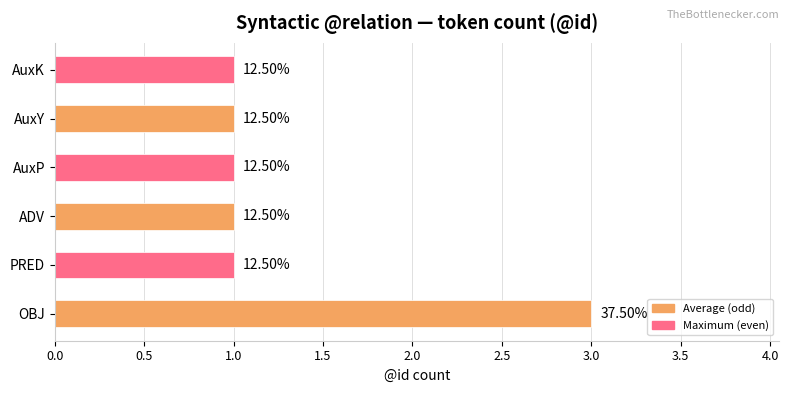

How many bars are there in total?

6